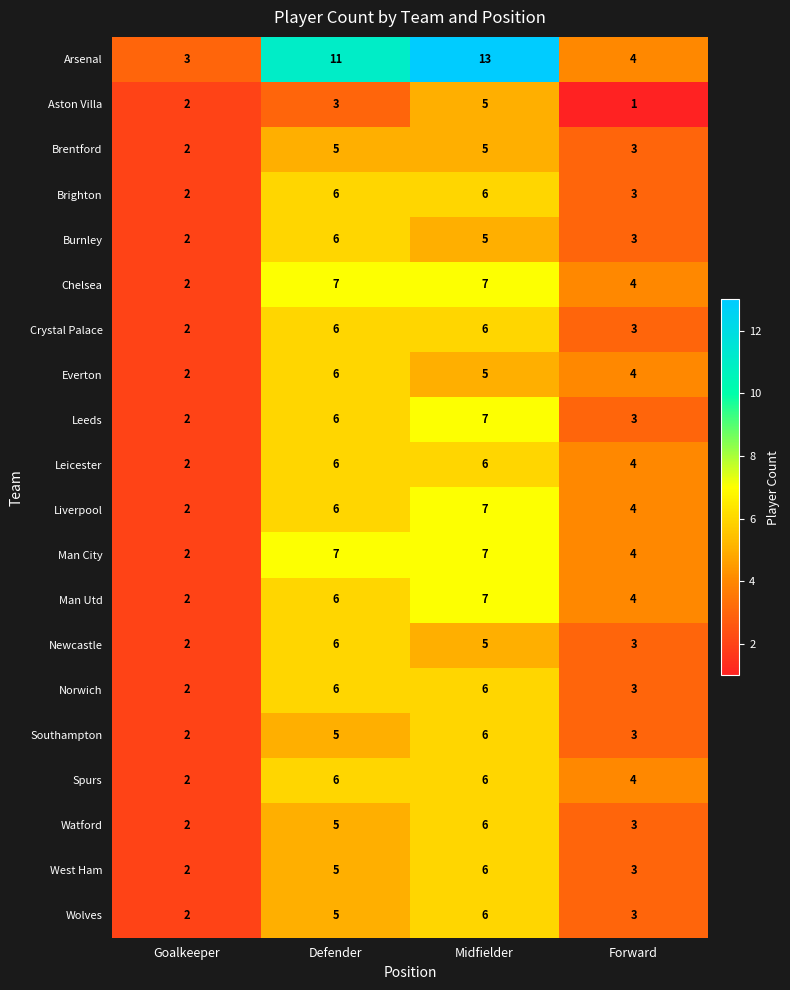

Which series has the largest range (max minus min)?

Arsenal